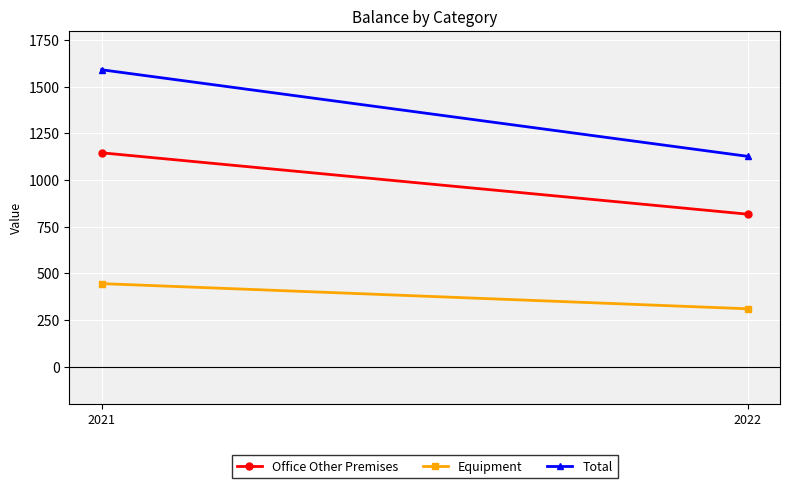

Reading left to right, transcribe all the data shown in this chart.

Office Other Premises: 1146	817
Equipment: 445	310
Total: 1591	1127